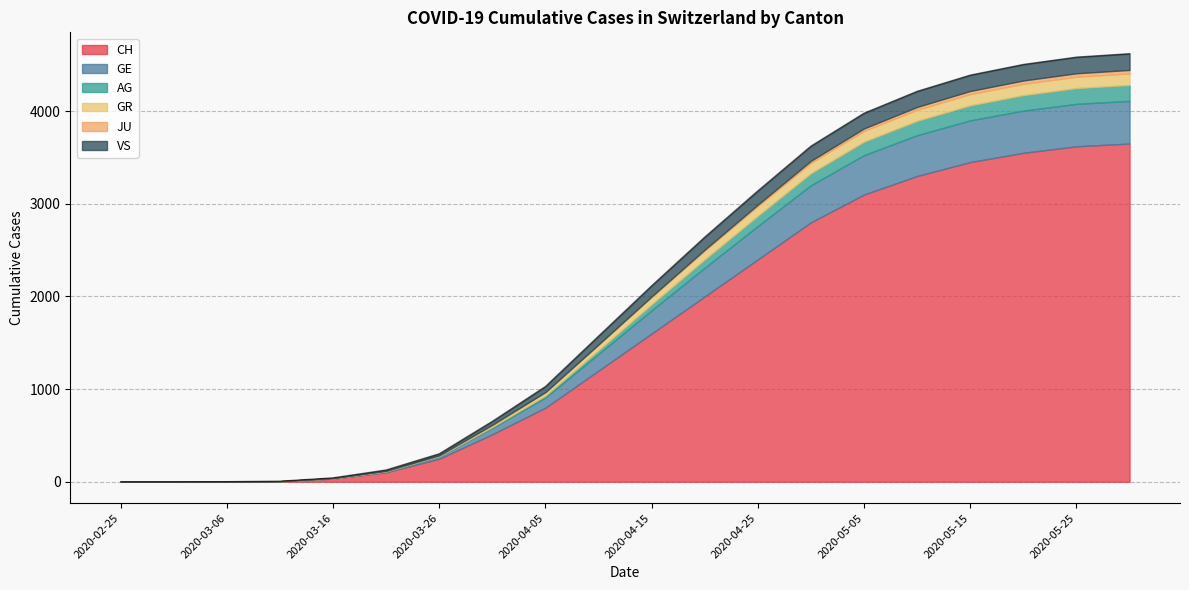

What is the difference between the highest and lowest values at 2020-04-30?

2778